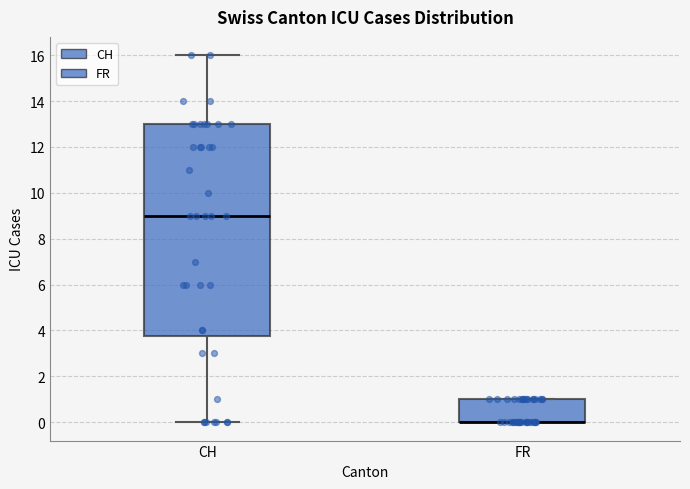

Which box is the tallest, from its lower edge to its upper edge?

CH